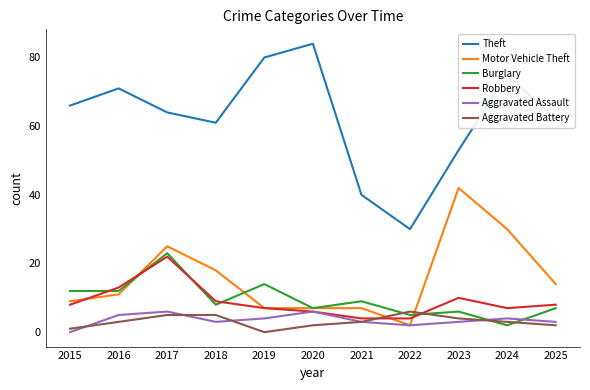

Is the value of Aggravated Battery at 2017 greater than the value of Robbery at 2018?

No